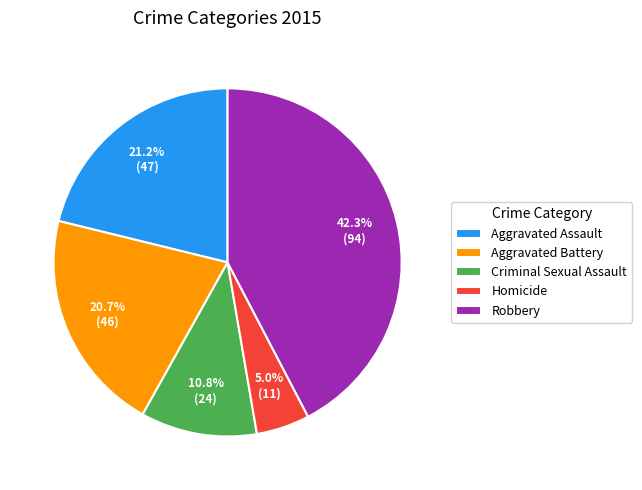

Do Aggravated Assault and Robbery together represent more than half of the pie?

Yes